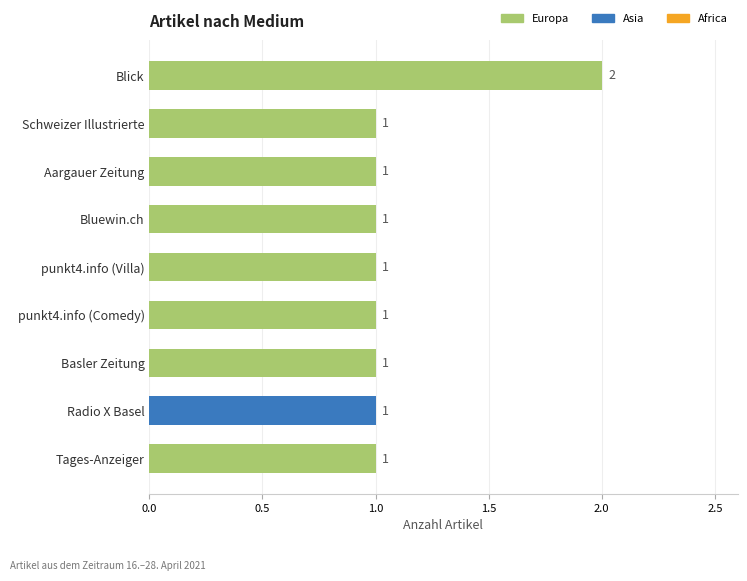

What is the greatest value displayed?

2